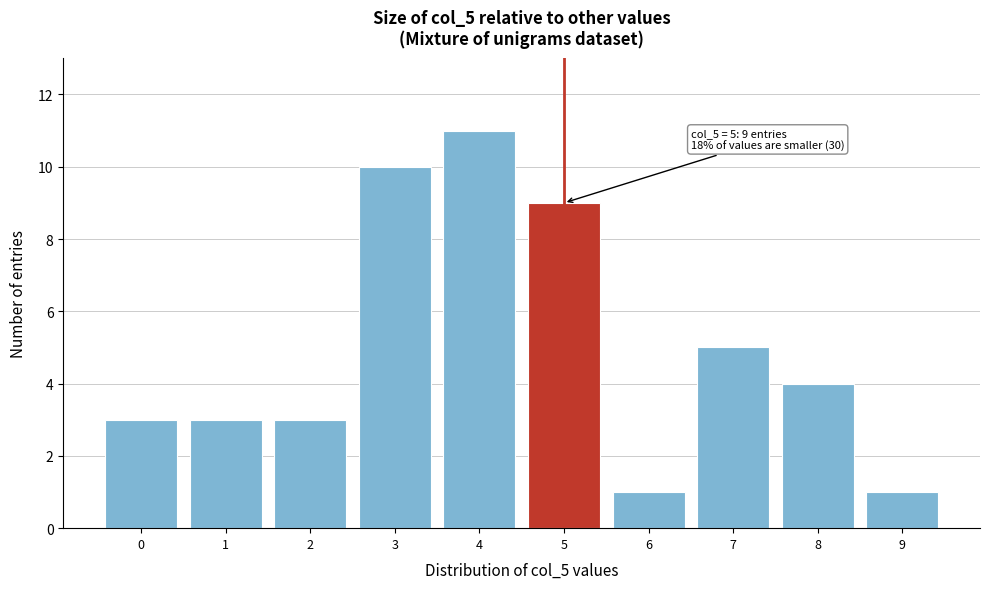

Which range on the x-axis has the tallest bar?

3.5 to 4.5